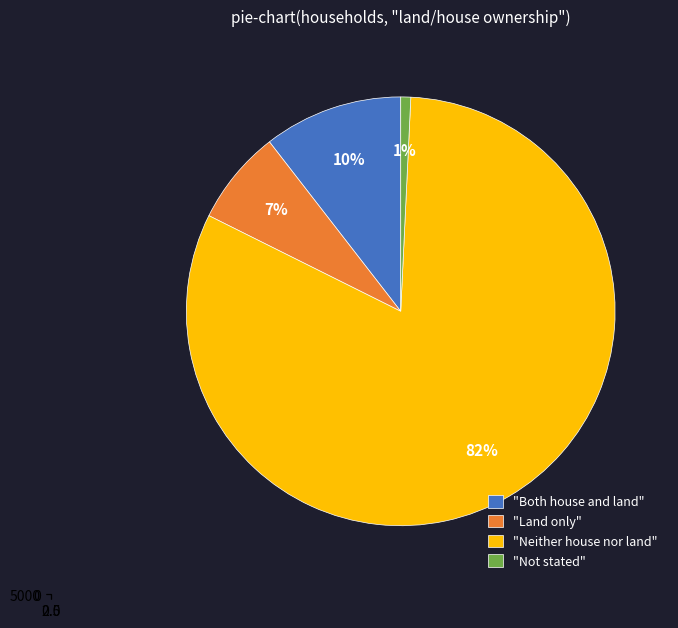

Is it true that Not stated is 13% of the pie?

False